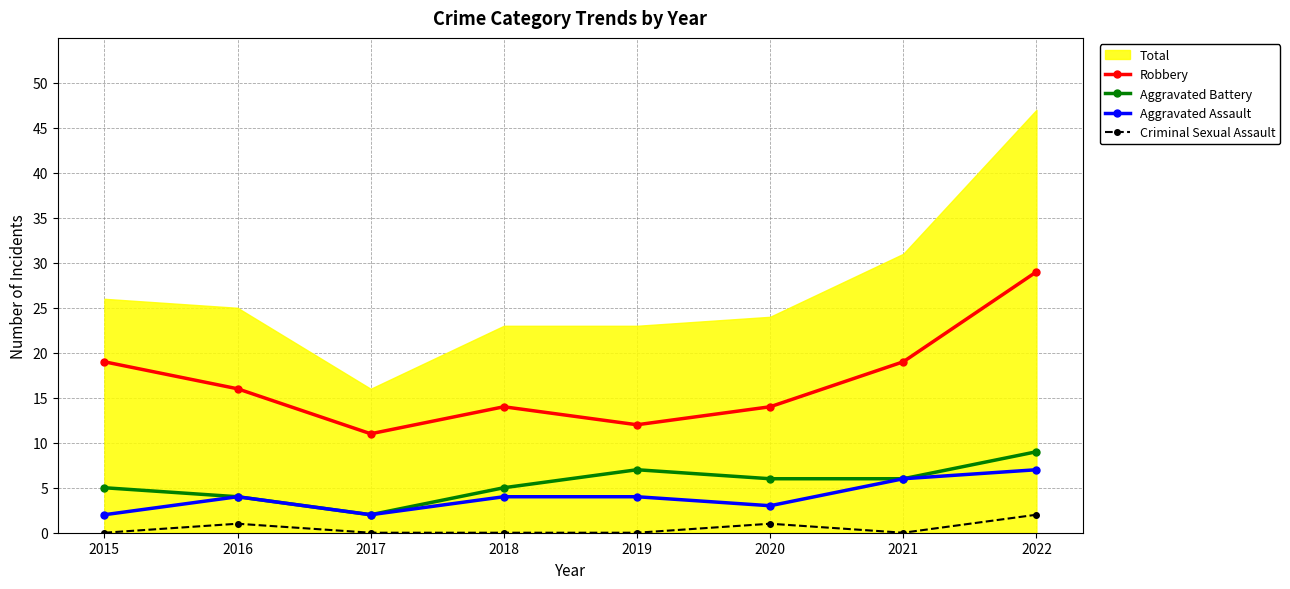

Reading left to right, what are all the values shown in this chart?

Robbery: 2015=19	2016=16	2017=11	2018=14	2019=12	2020=14	2021=19	2022=29
Aggravated Battery: 2015=5	2016=4	2017=2	2018=5	2019=7	2020=6	2021=6	2022=9
Aggravated Assault: 2015=2	2016=4	2017=2	2018=4	2019=4	2020=3	2021=6	2022=7
Criminal Sexual Assault: 2015=0	2016=1	2017=0	2018=0	2019=0	2020=1	2021=0	2022=2